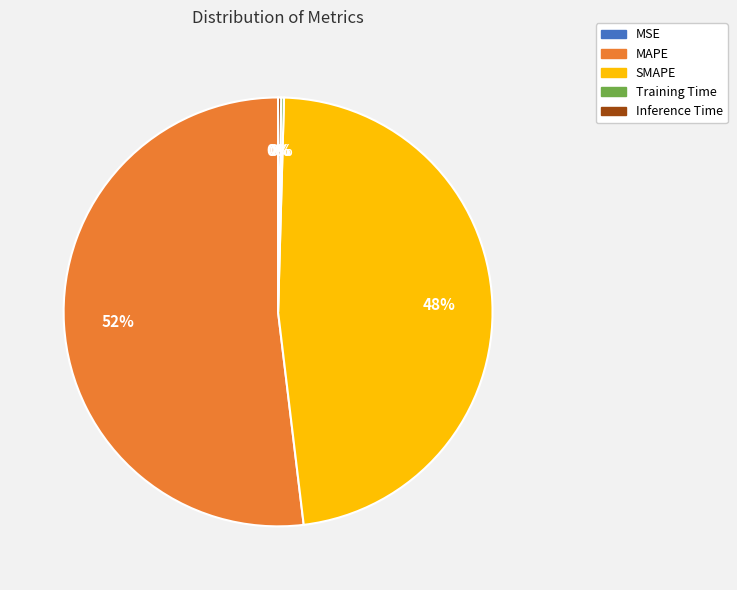

To the nearest percent, what percentage of the pie is MAPE?

52%